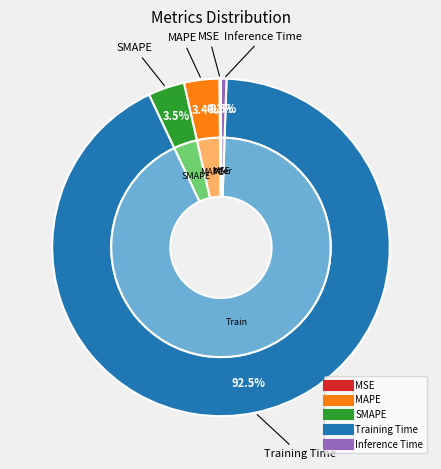

To the nearest percent, what is the combined percentage of MAPE and Training Time?

96%